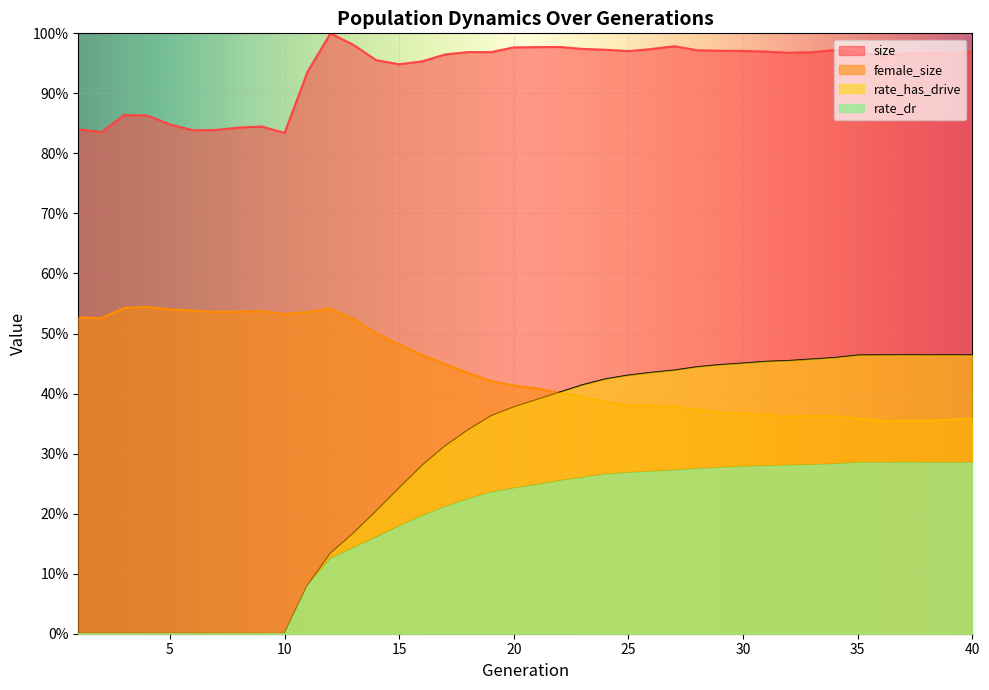

True or false: size has a value of 0.8 at 1.

True